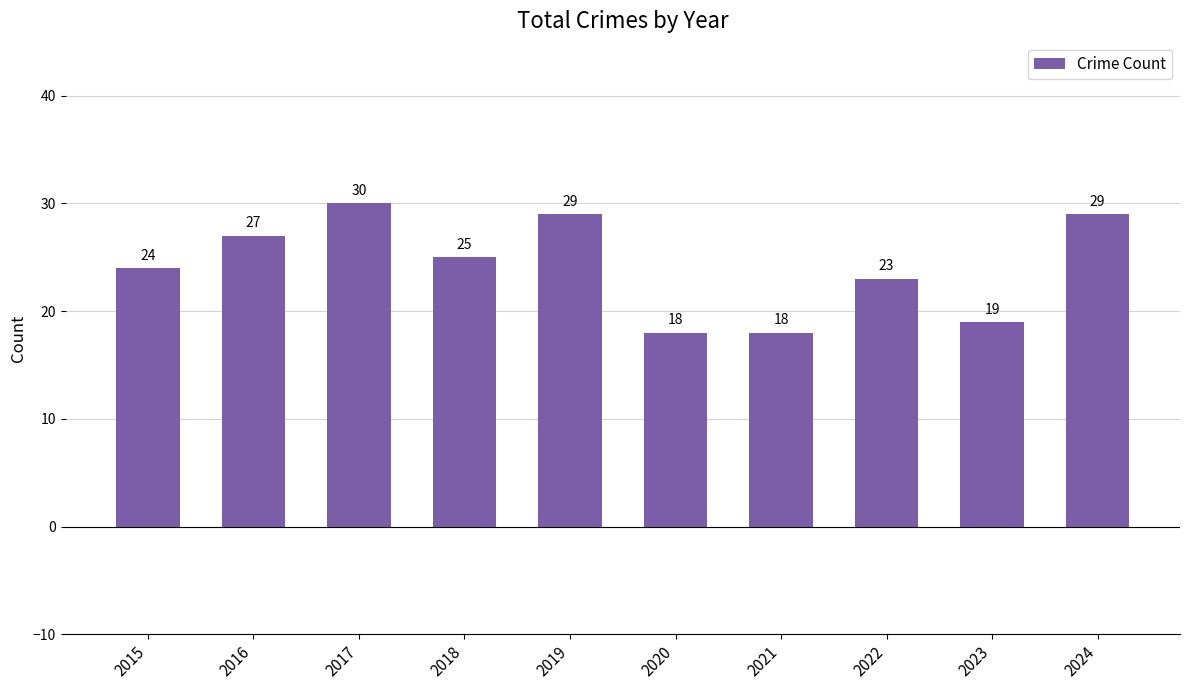

Which category has the highest value across all series?

2017